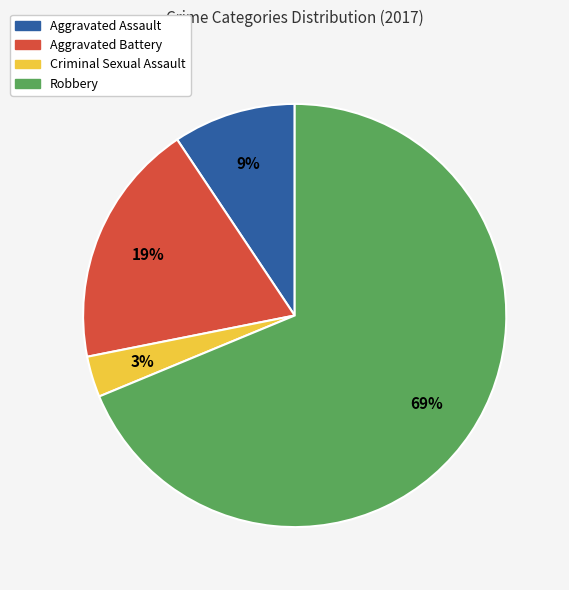

Is the sum of Aggravated Battery and Criminal Sexual Assault greater than half?

No